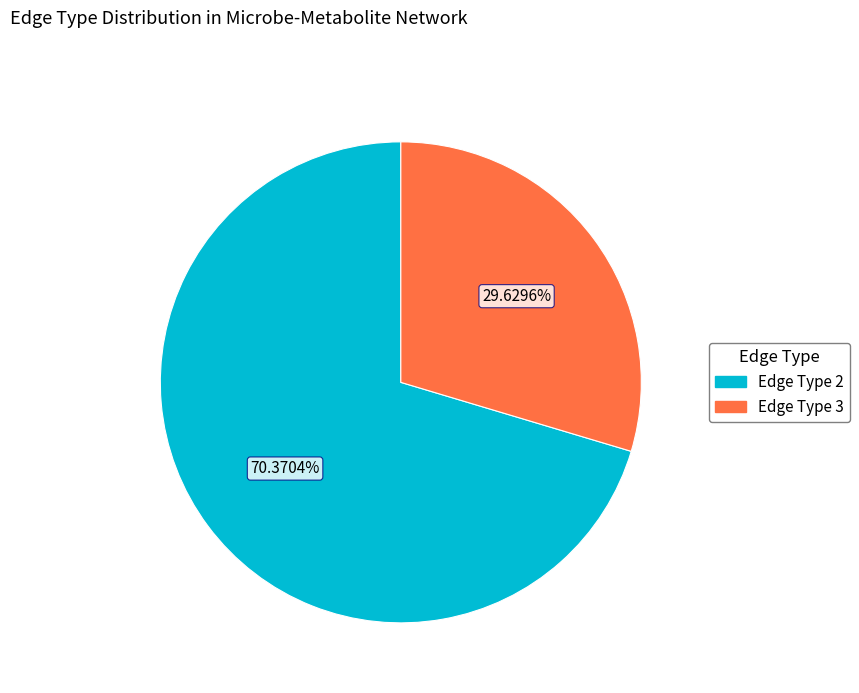

Is there a majority slice in this chart?

Yes